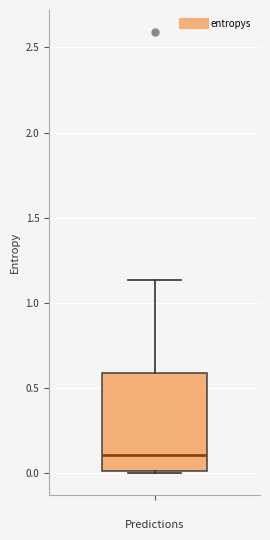

Where does the upper whisker of the box end on the y-axis? The values are not printed on the chart, so give them approximately, as read against the axis.

1.15